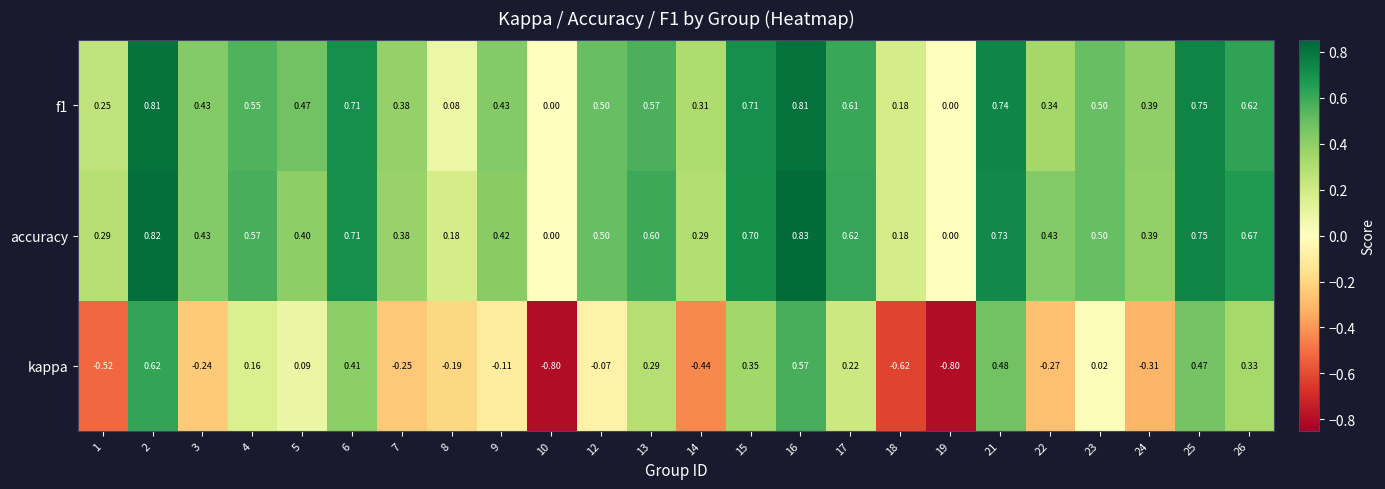

Is the value of accuracy at 4 greater than the value of f1 at 12?

Yes